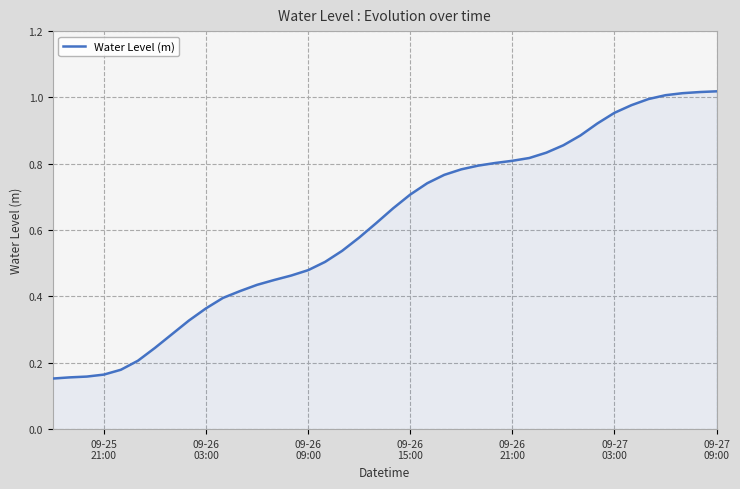

What is the sum of all values?

24.5